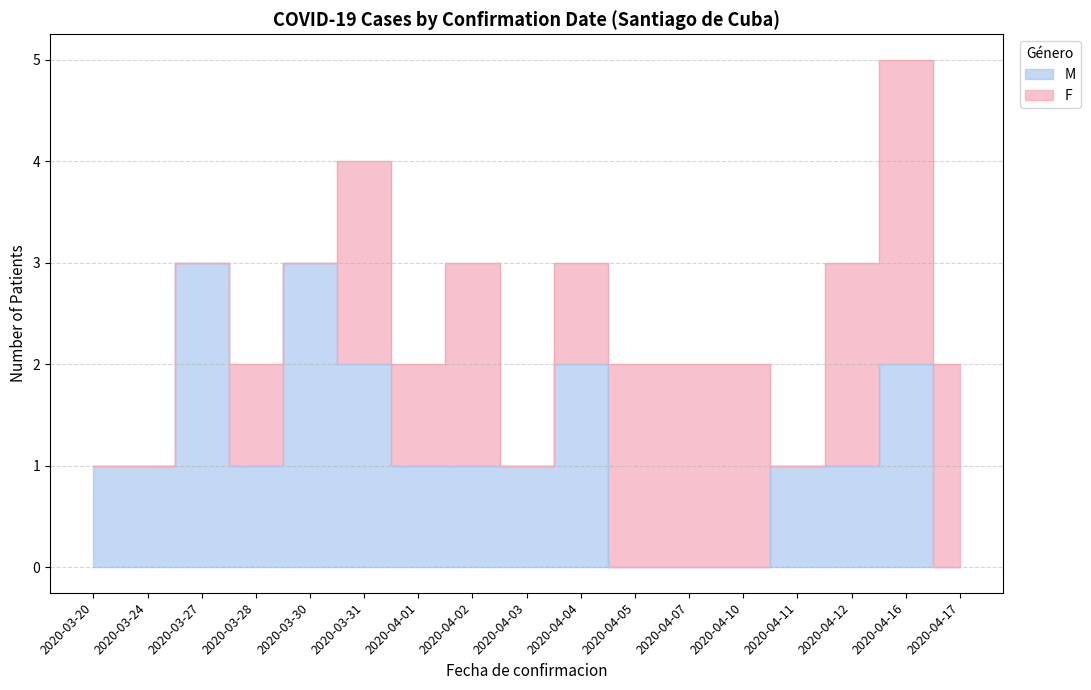

Reading left to right, extract all data points from this chart.

1	1	3	1	3	2	1	1	1	2	0	0	0	1	1	2	0